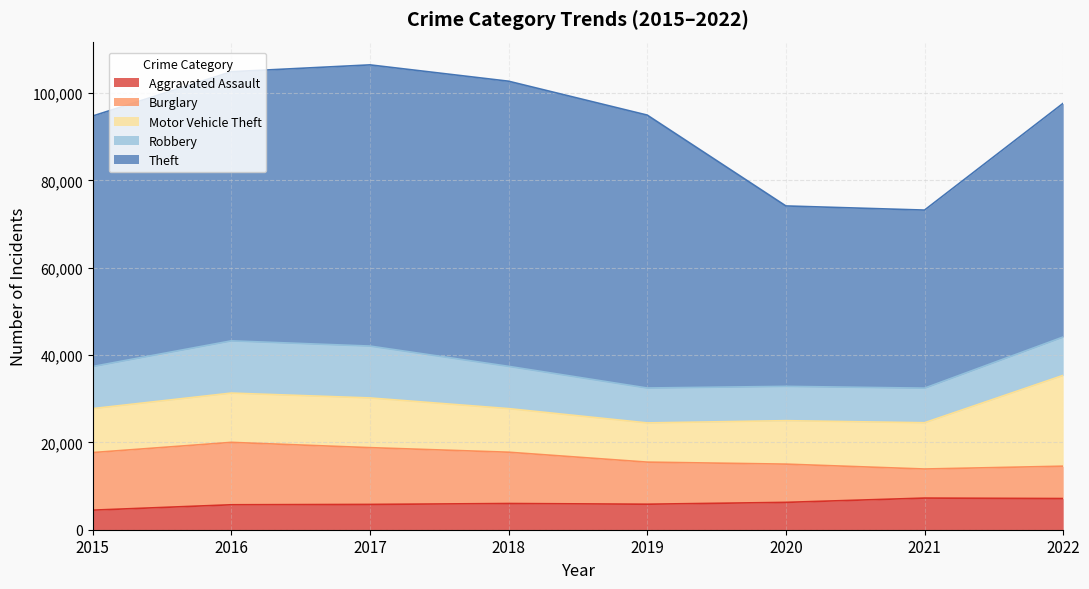

How many lines are shown in the chart?

5